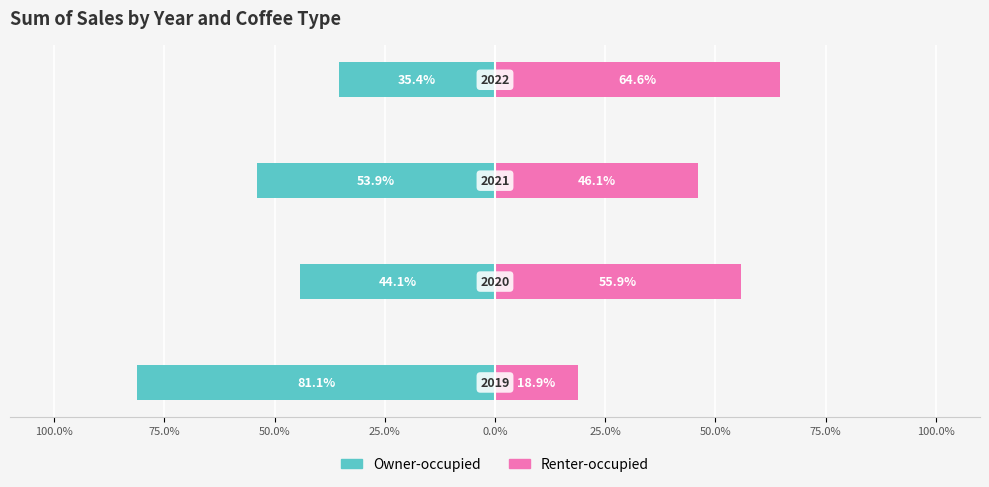

Reading left to right, extract all data points from this chart.

Owner-occupied: -81.1	-44.1	-53.9	-35.4
Renter-occupied: 18.9	55.9	46.1	64.6